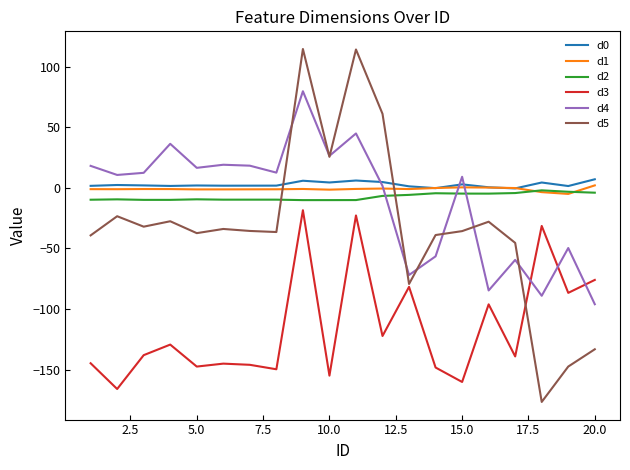

How many distinct data groups are displayed?

6